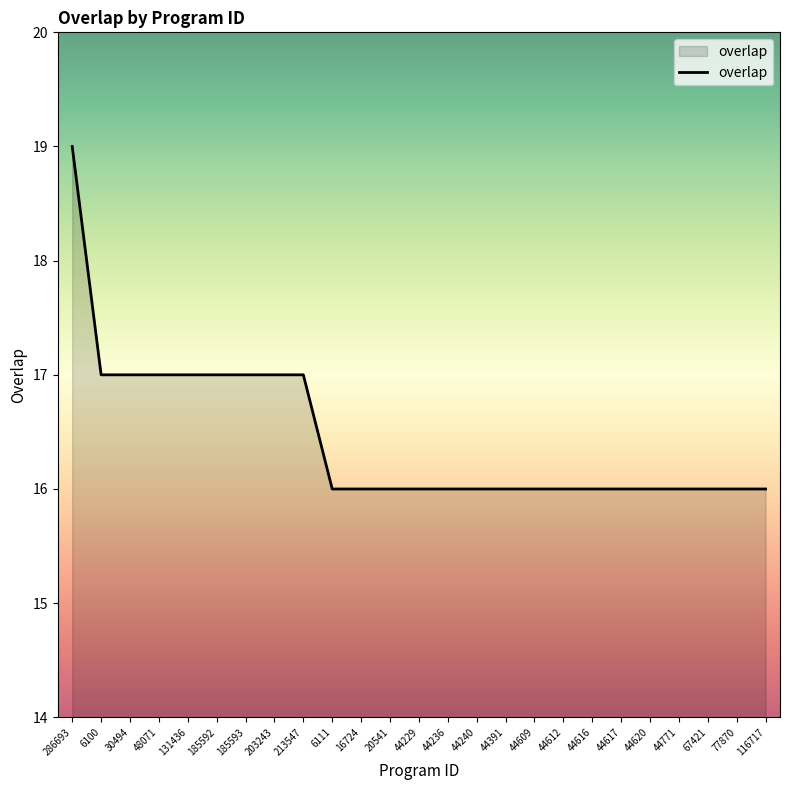

The chart shows a value of 25 at 77870. True or false?

False